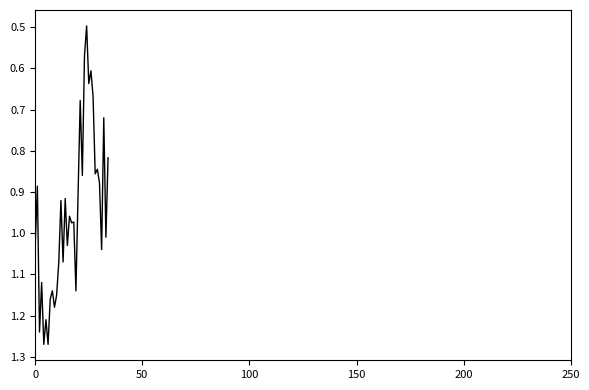

How many lines are shown in the chart?

1